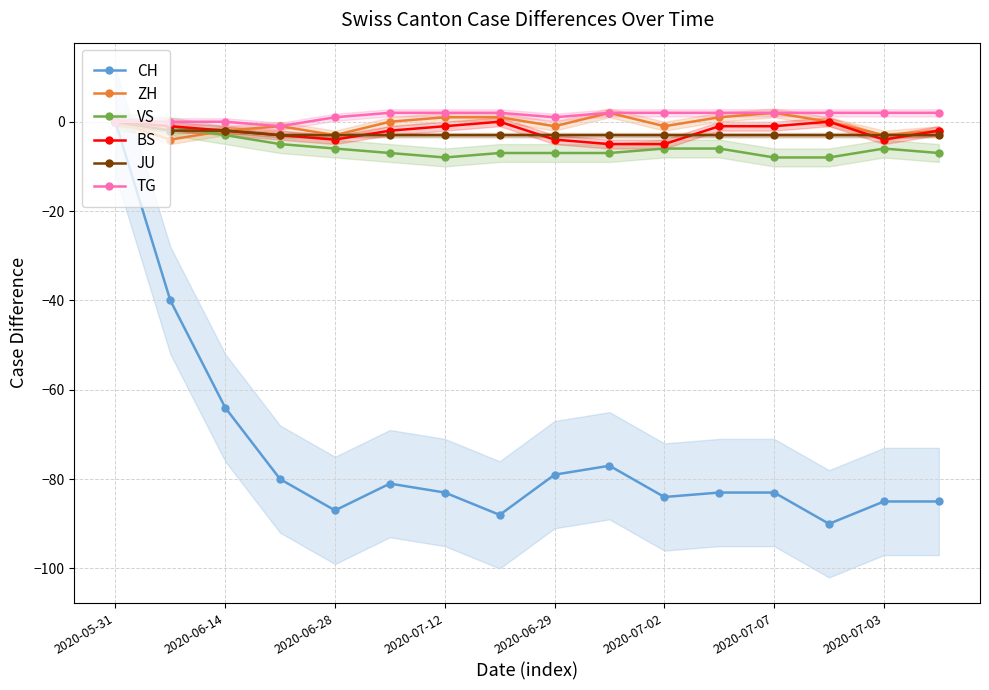

Which series has the largest total across all categories?

TG